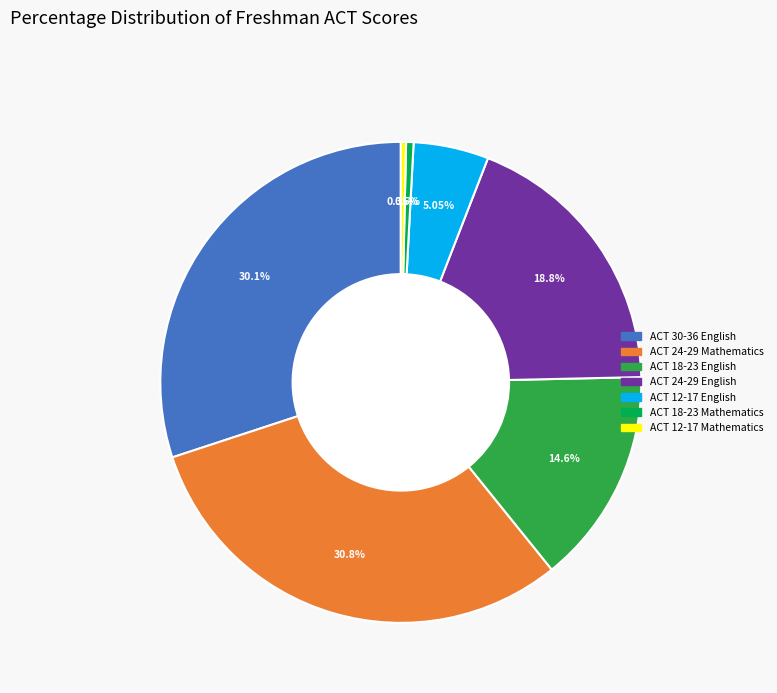

Is there any slice that represents more than half of the pie?

No